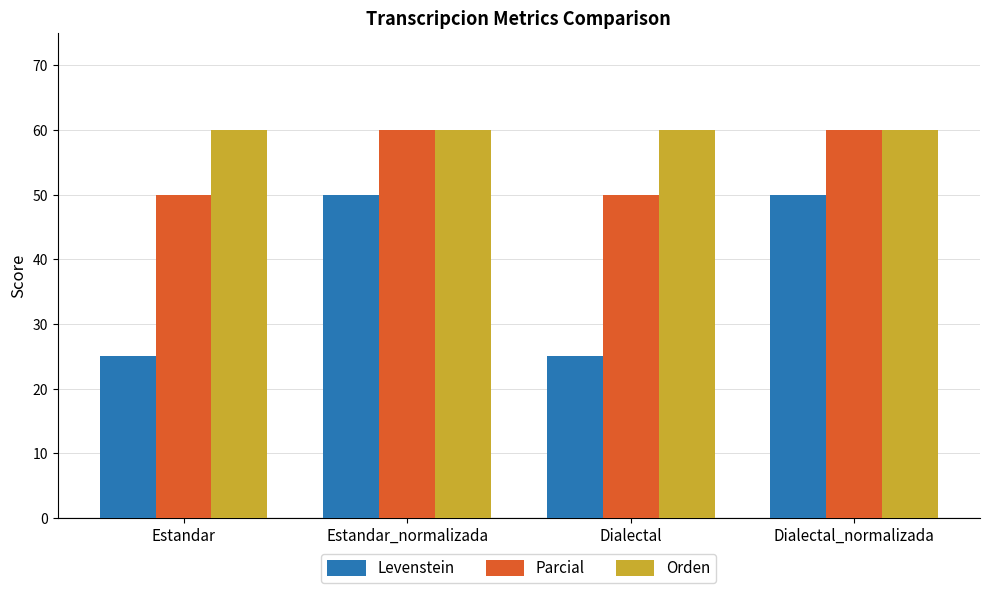

What is the value of the Parcial bar at the 1st from the left?

50